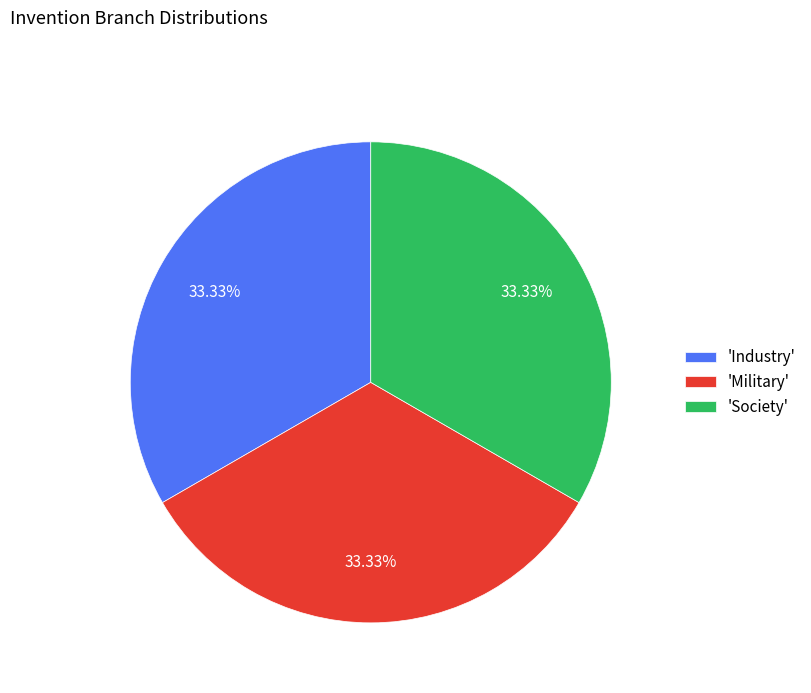

Combined, do 'Industry' and 'Society' account for over 50%?

Yes